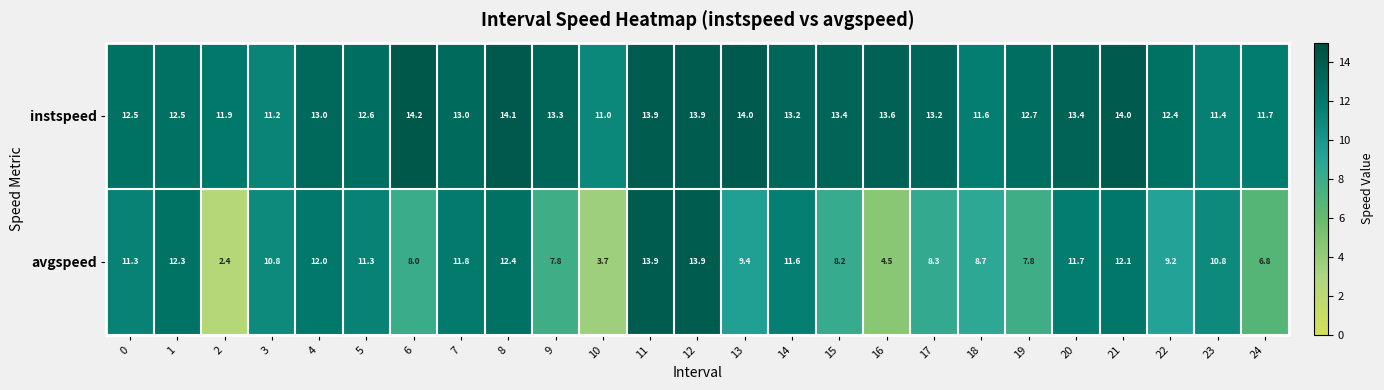

What is the smallest value displayed?

2.4